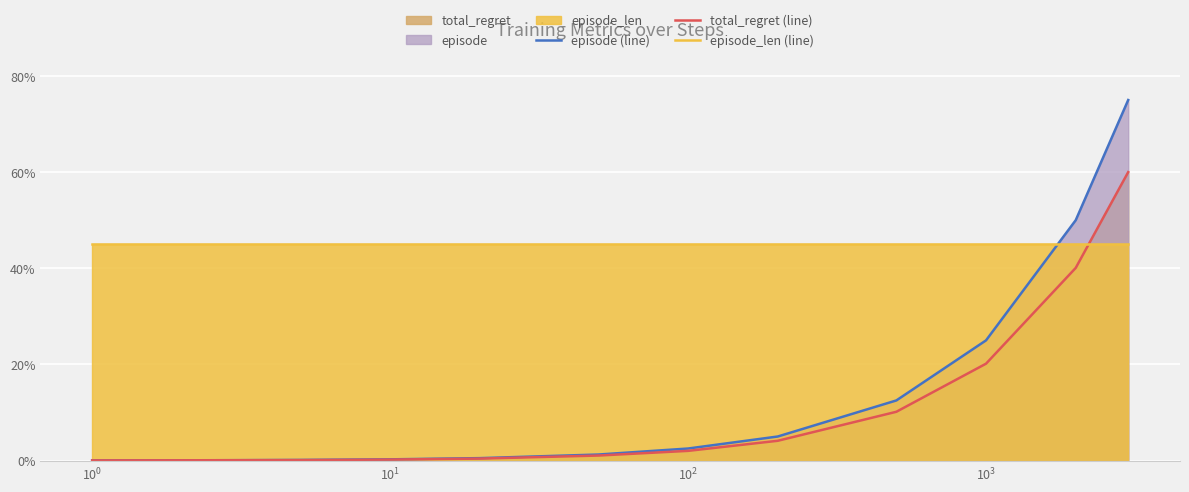

List the series in order of their peak value, highest first.

episode (line), total_regret (line), episode_len (line)